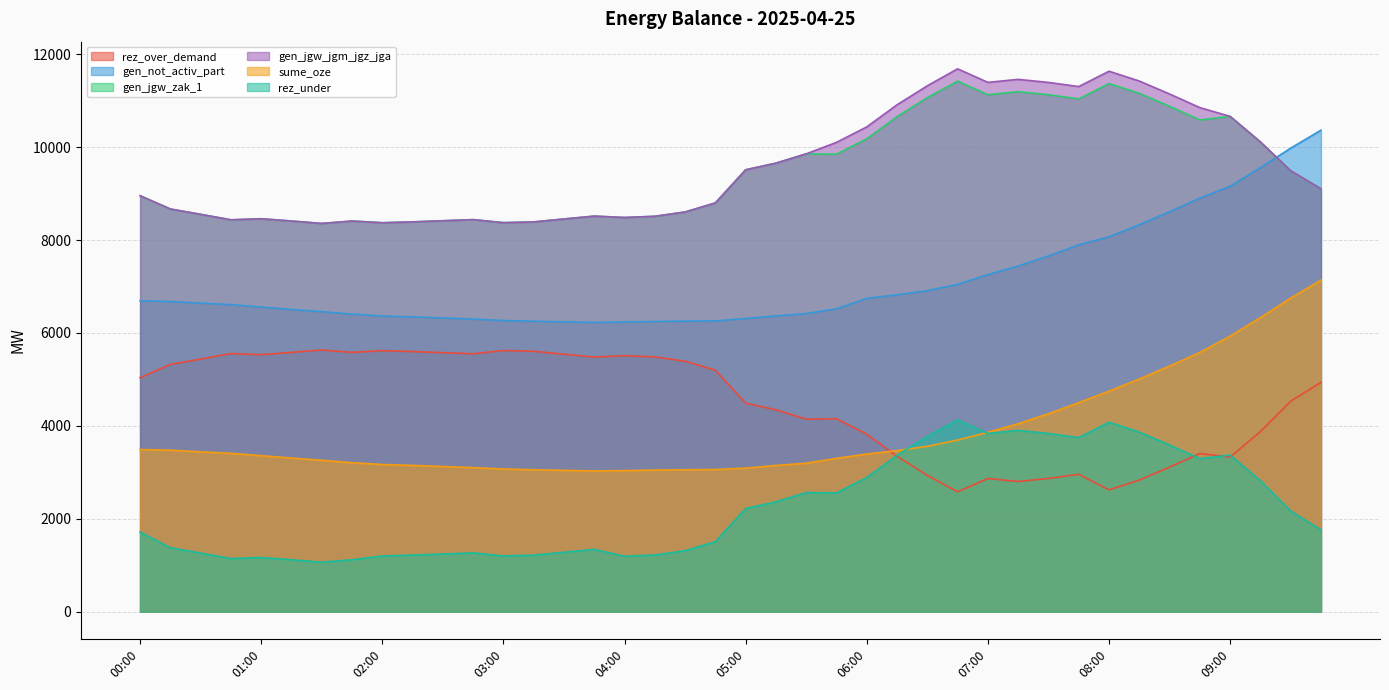

What is the difference between the highest and lowest values at 03:45?

7172